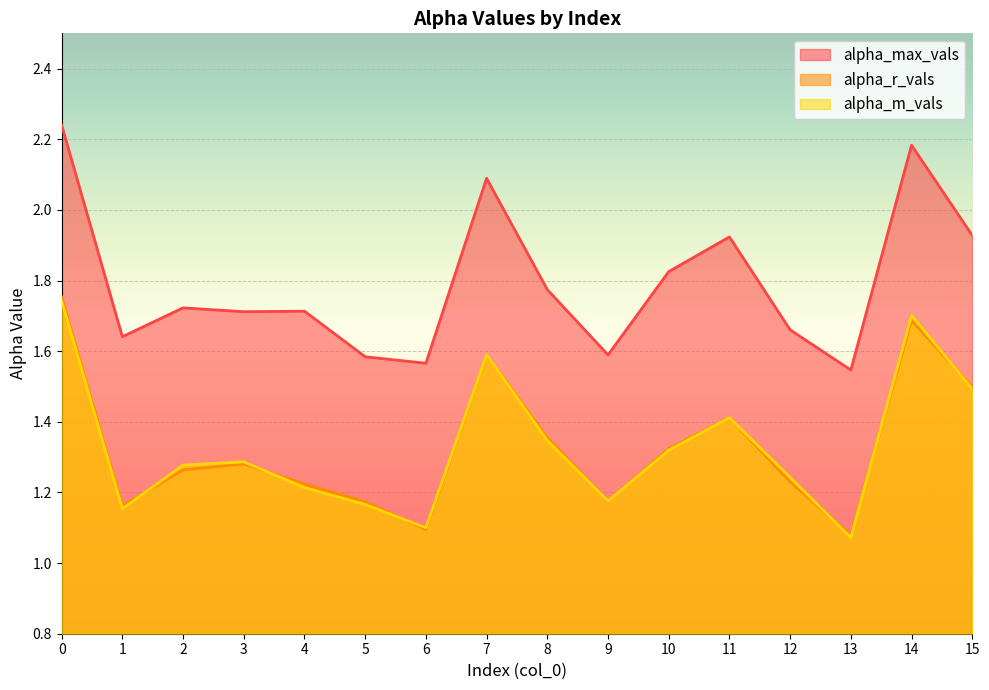

Is it true that alpha_max_vals equals 1.6 at 6?

True